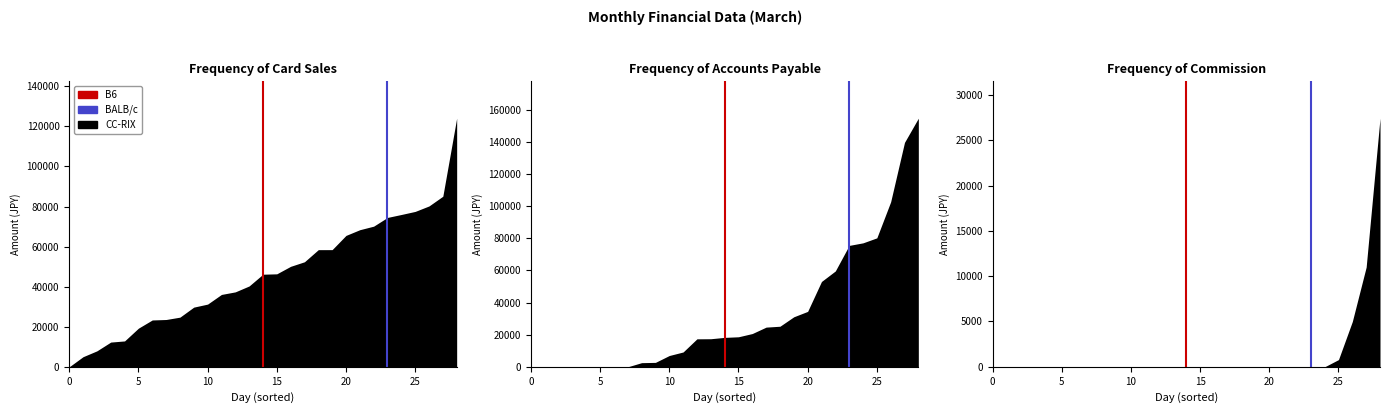

The value of BALB/c at 0 is -1. True or false?

False